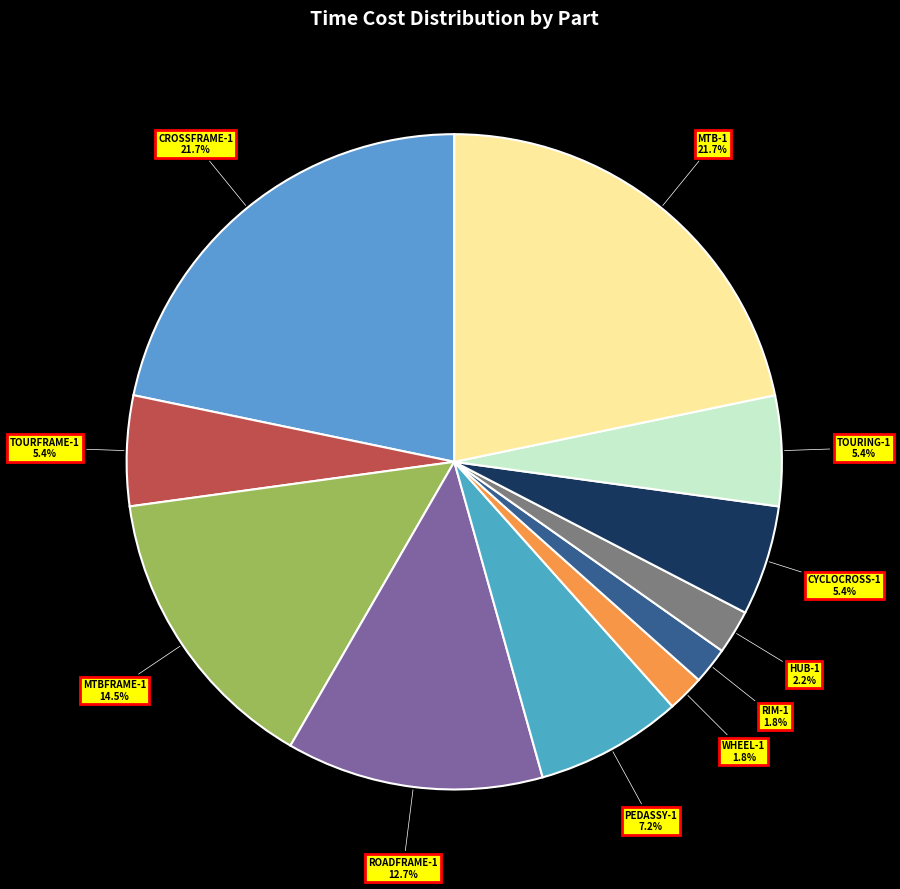

Approximately how many times larger is the value at MTB-1 compared to PEDASSY-1?

3.0